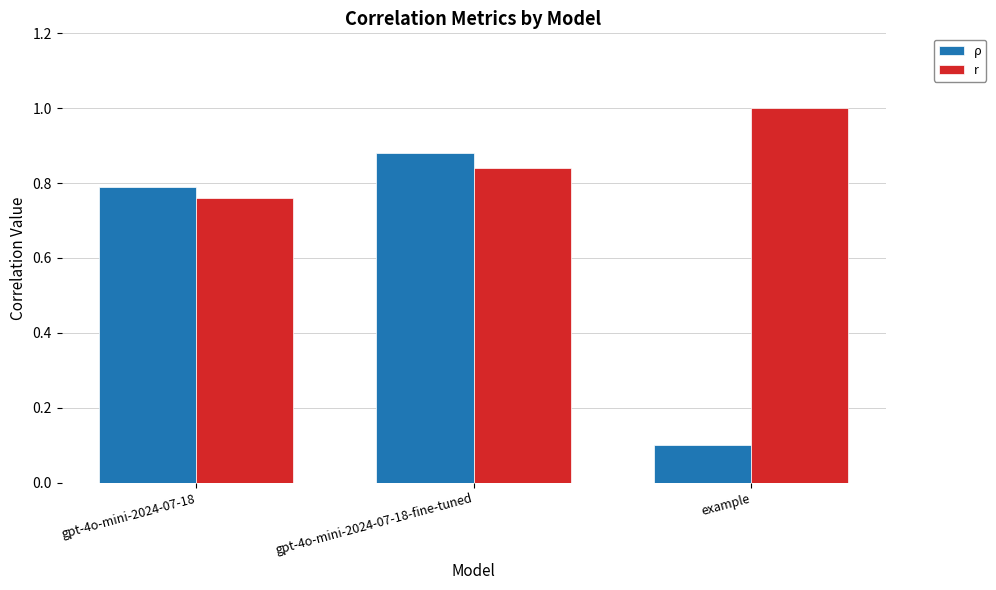

Which series has the largest range (max minus min)?

ρ